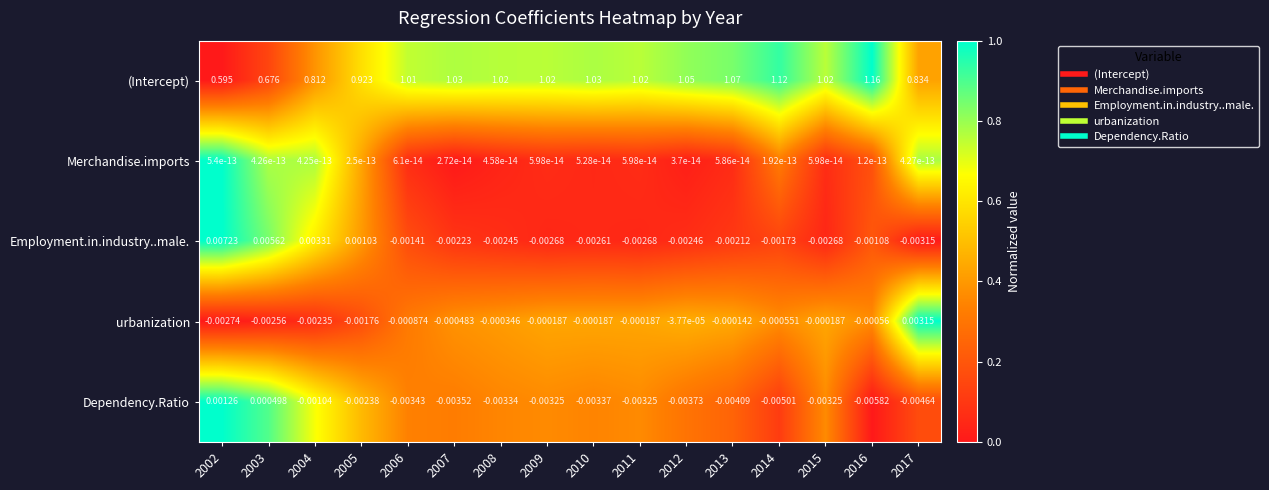

At 2016, list the series in order from largest to smallest.

(Intercept), Merchandise.imports, urbanization, Employment.in.industry..male., Dependency.Ratio